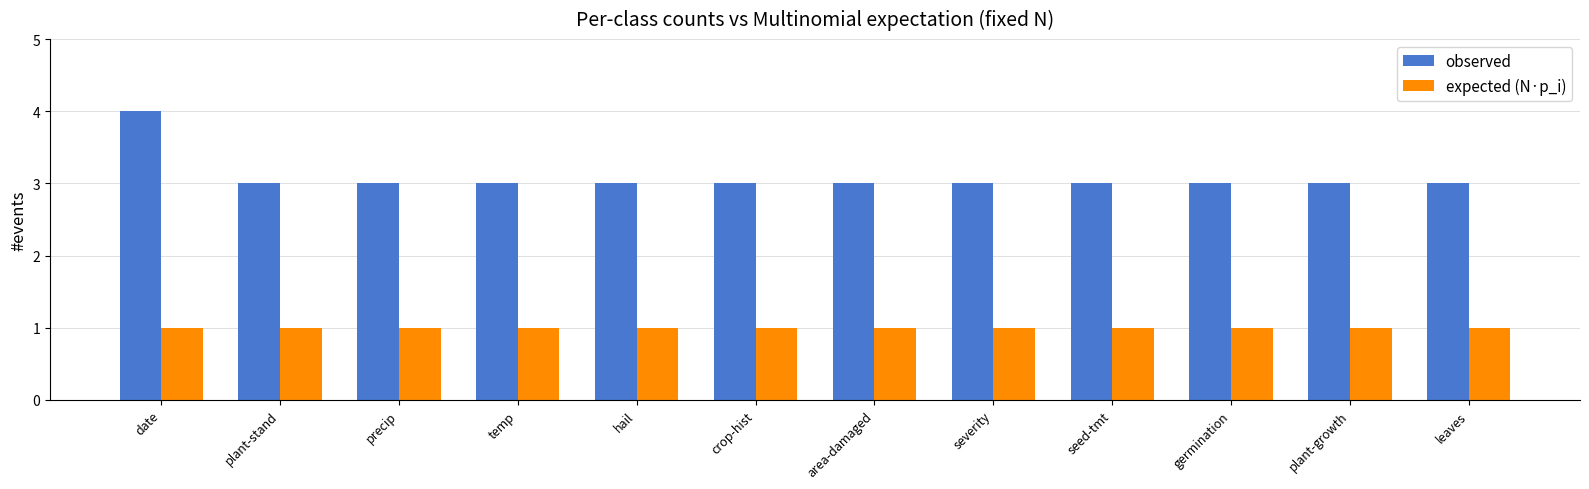

How many data points does each series have?

12